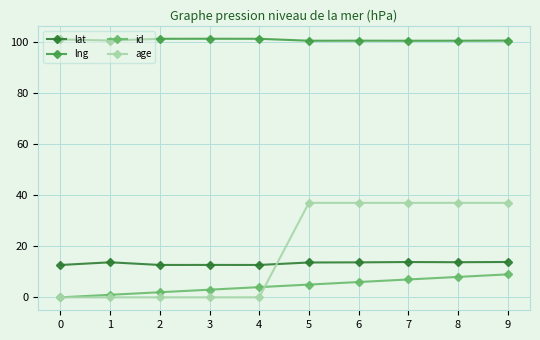

What is the total value across all series at 3?

117.0